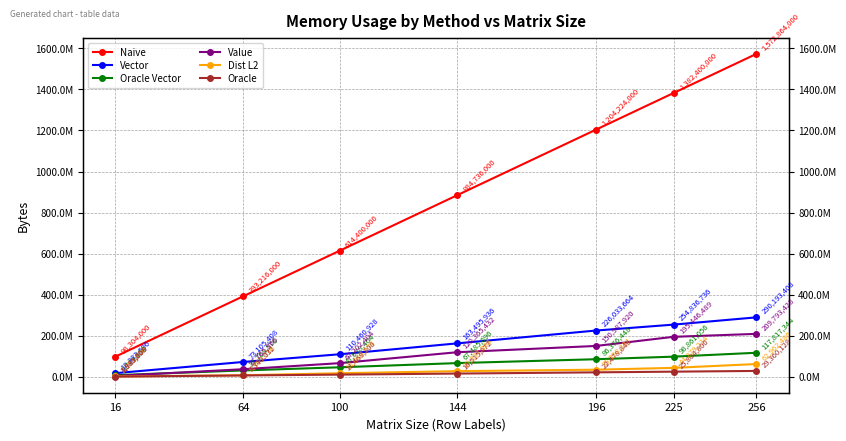

Reading left to right, what are all the values shown in this chart?

Naive: 16=98304000	64=393216000	100=614400000	144=884736000	196=1204224000	225=1382400000	256=1572864000
Vector: 16=18333696	64=73105408	100=110460928	144=163495936	196=226033664	225=254836736	256=290193408
Oracle Vector: 16=8749056	64=31768576	100=47038464	144=67485696	196=86376448	225=98861056	256=117817344
Value: 16=4983858	64=37765866	100=67202404	144=120365432	196=150987920	225=195446489	256=209793428
Dist L2: 16=2361860	64=8399316	100=18040574	144=28337068	196=35358338	225=44279234	256=62962486
Oracle: 16=1835008	64=7340032	100=11468800	144=16515072	196=22478848	225=25804800	256=29360128